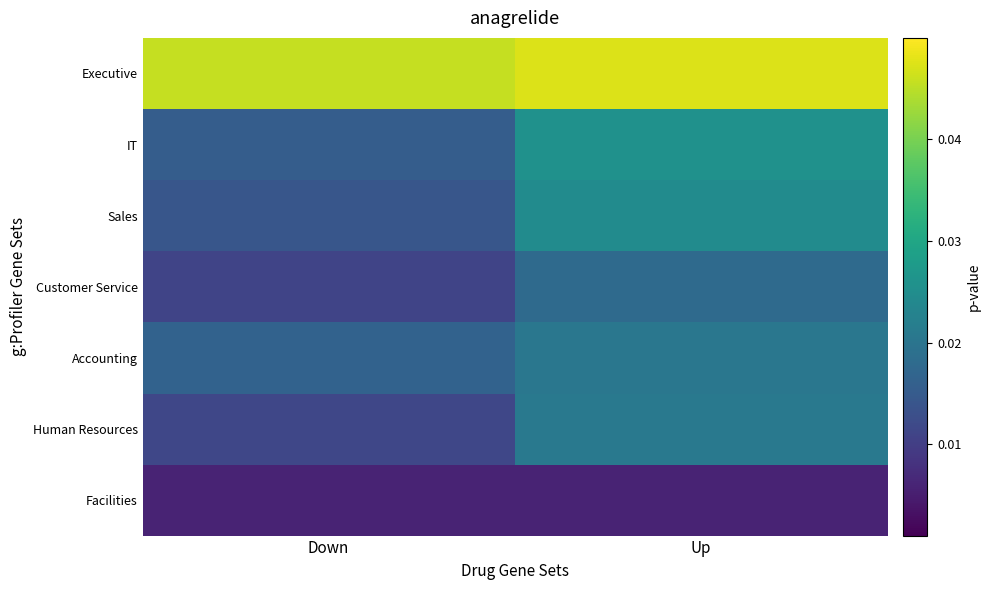

What is the total value across all series at Up?

0.2